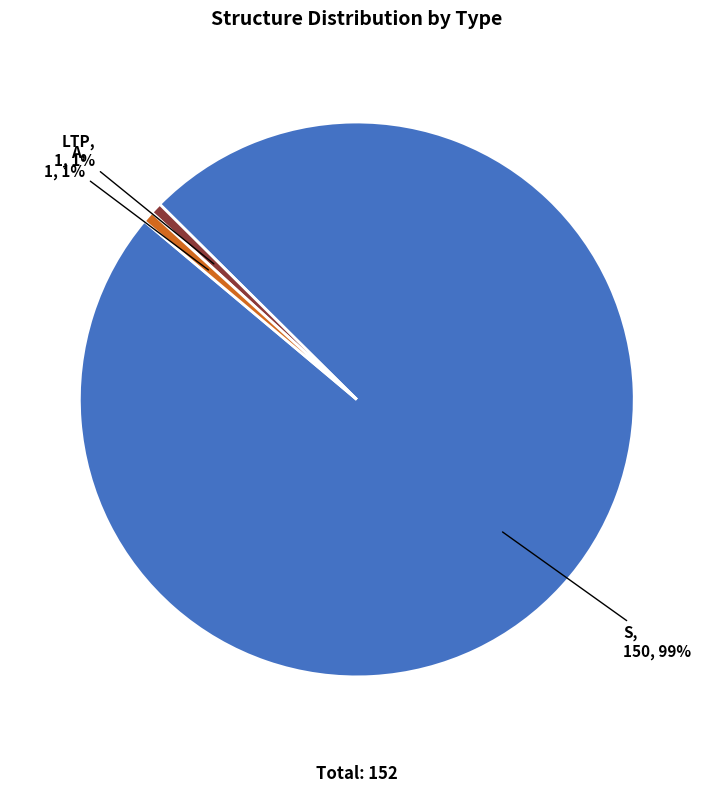

Count the number of slices in the pie.

3